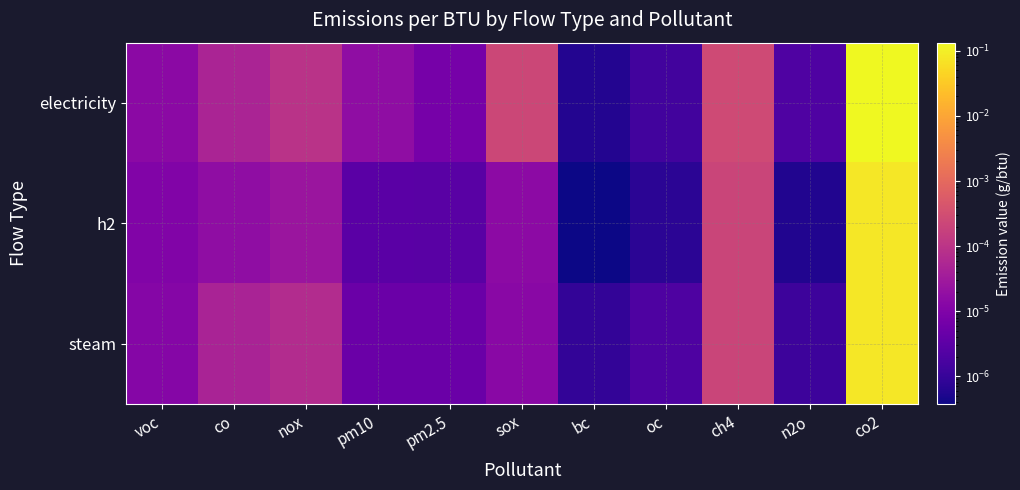

At how many categories does at least one series exceed 0?

11